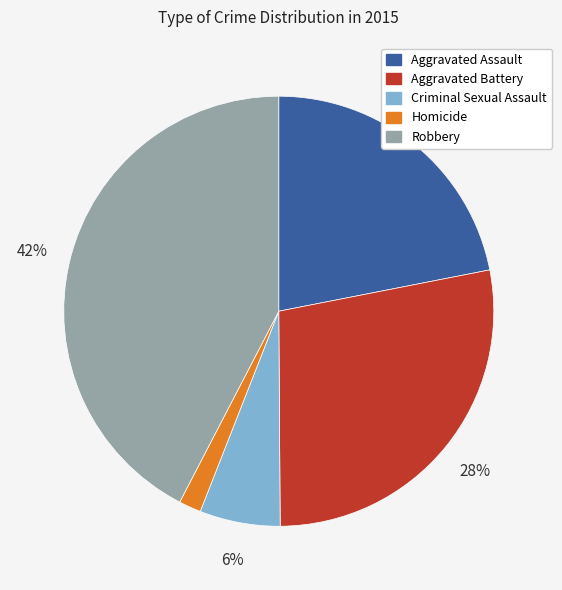

Rank the categories by value from lowest to highest.

Homicide, Criminal Sexual Assault, Aggravated Assault, Aggravated Battery, Robbery